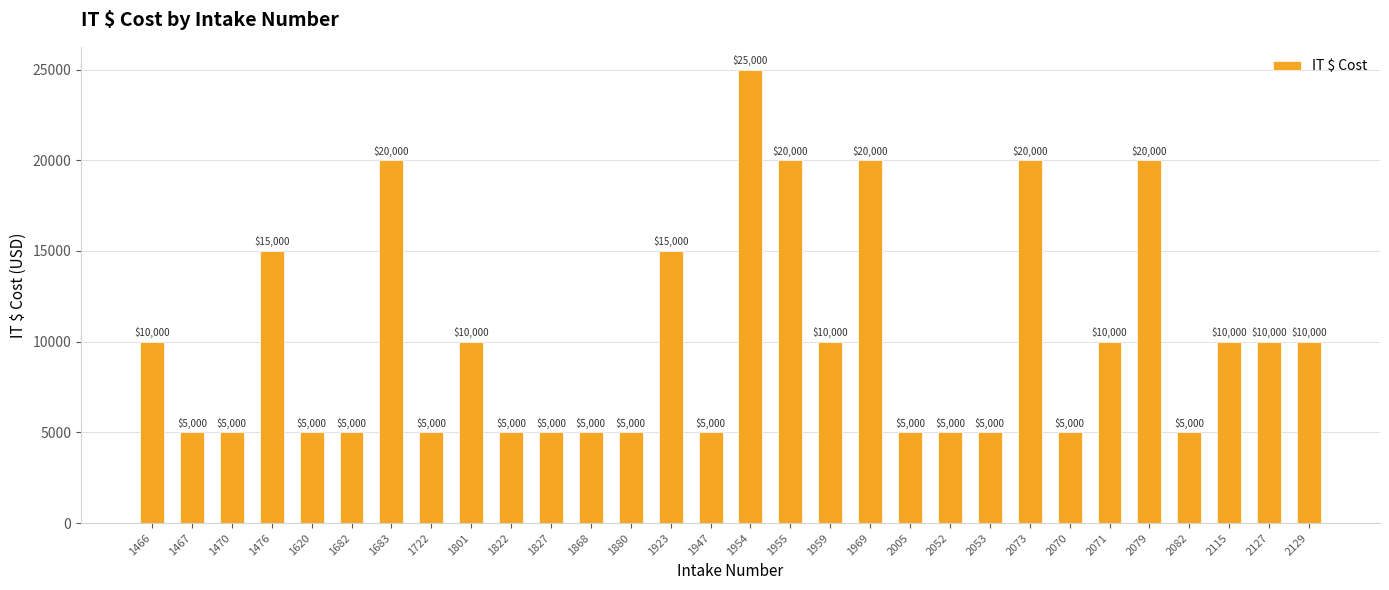

What is the value of the 22nd bar from the left?

5000